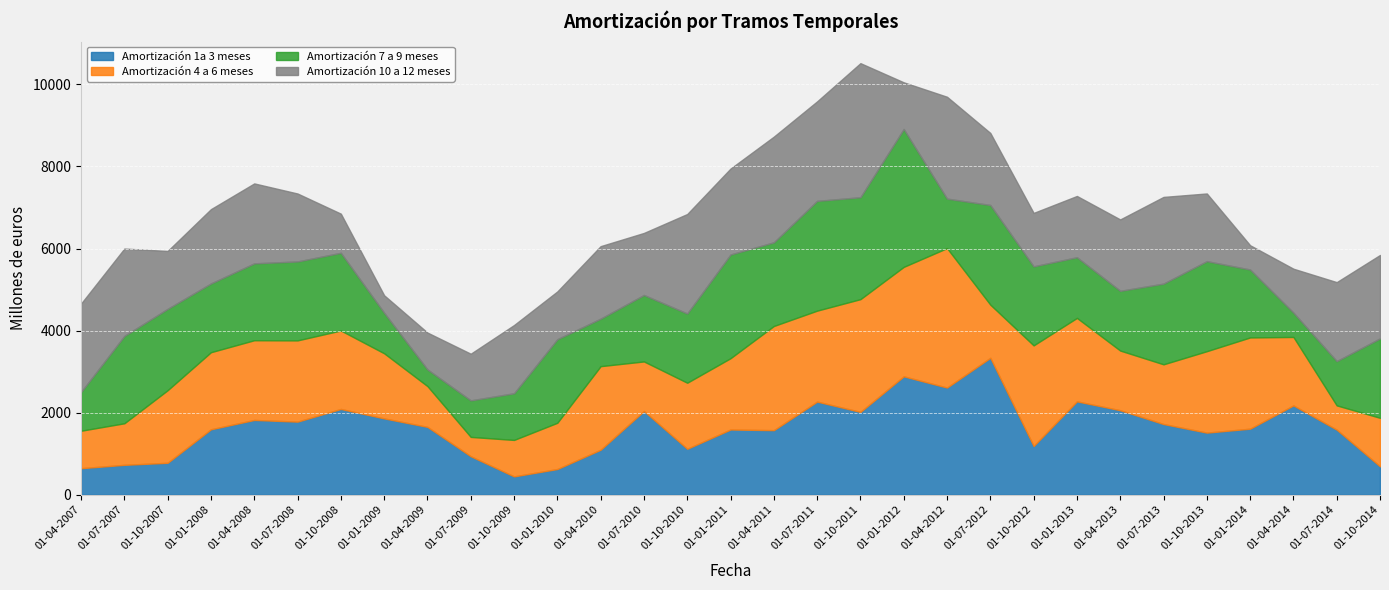

What is the total value across all series at 01-01-2013?

7281